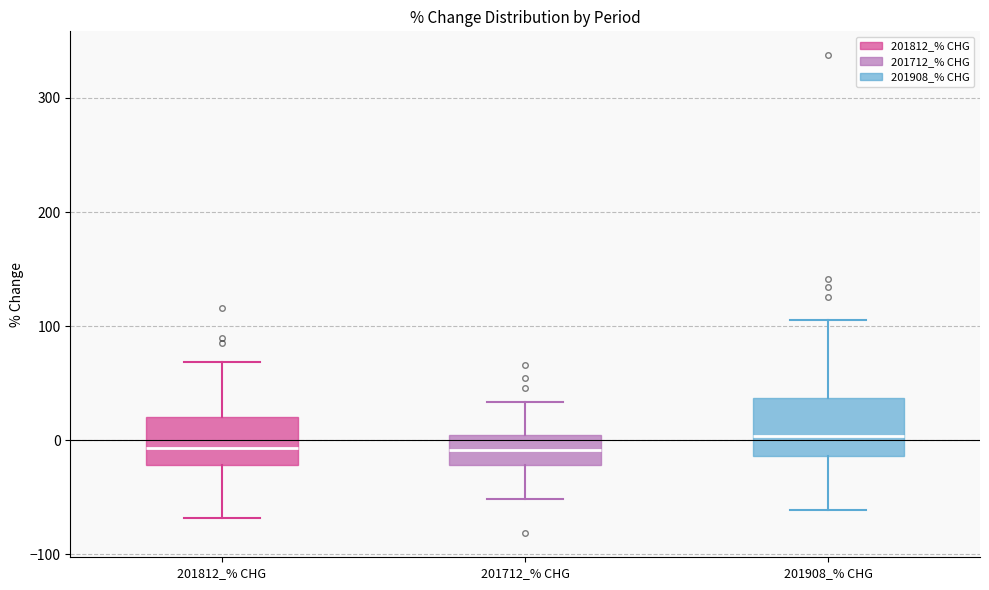

Which box has the highest median line?

201908_% CHG